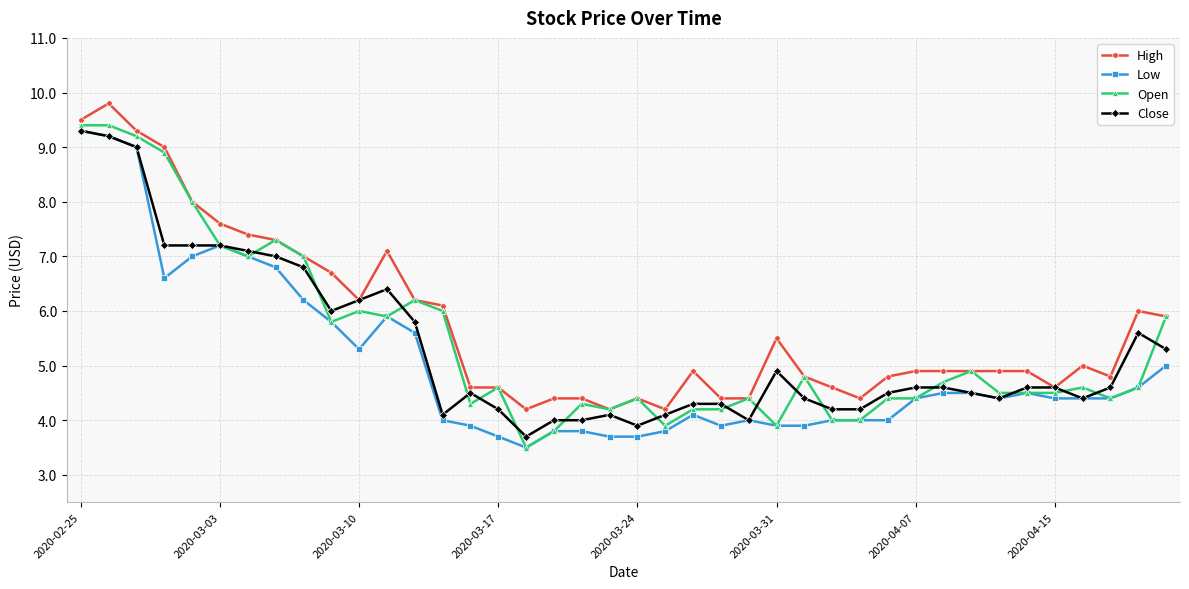

What is the value of the Open point at the 9th from the left?

7.0